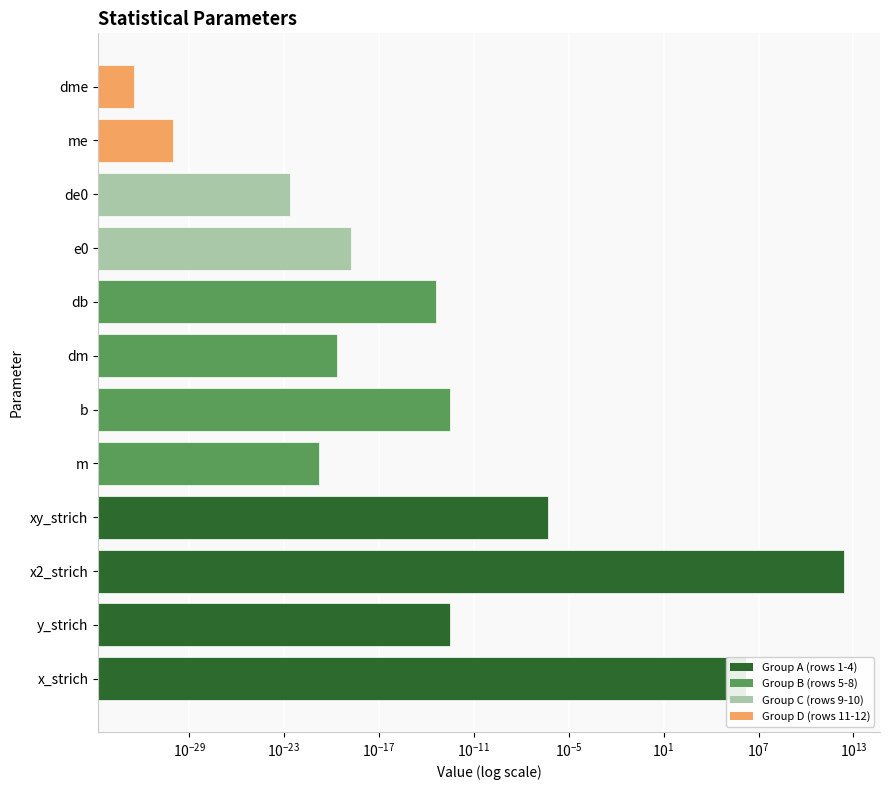

How many bars are there in total?

12